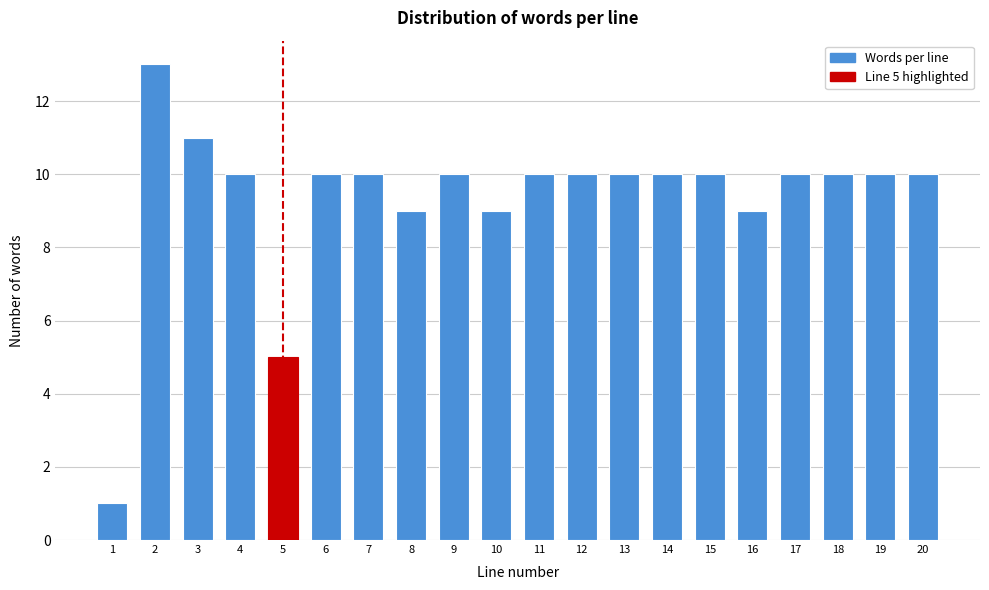

Reading left to right, transcribe all the data shown in this chart.

1=1	2=13	3=11	4=10	5=5	6=10	7=10	8=9	9=10	10=9	11=10	12=10	13=10	14=10	15=10	16=9	17=10	18=10	19=10	20=10